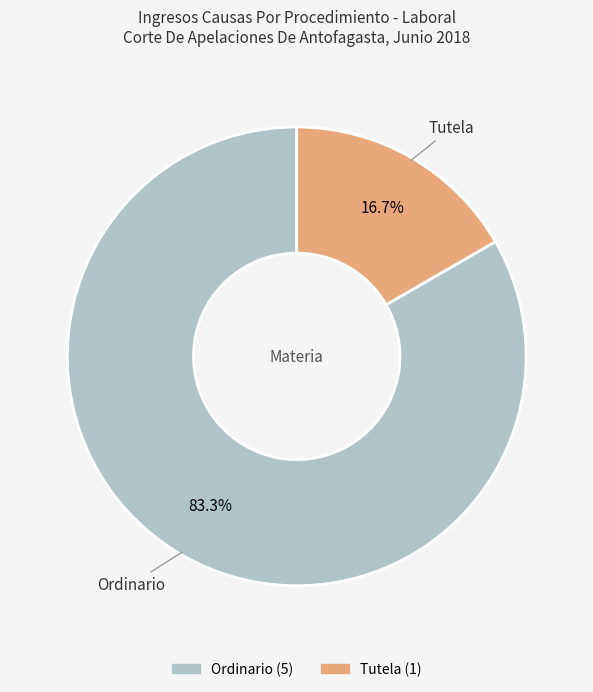

True or false: Tutela accounts for 17% of the total.

True